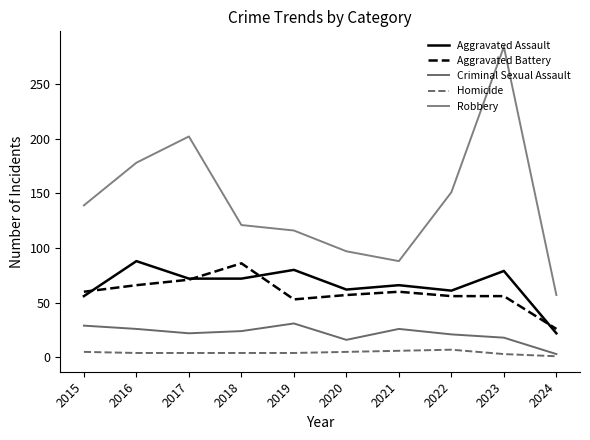

What is the maximum value shown in the chart?

284